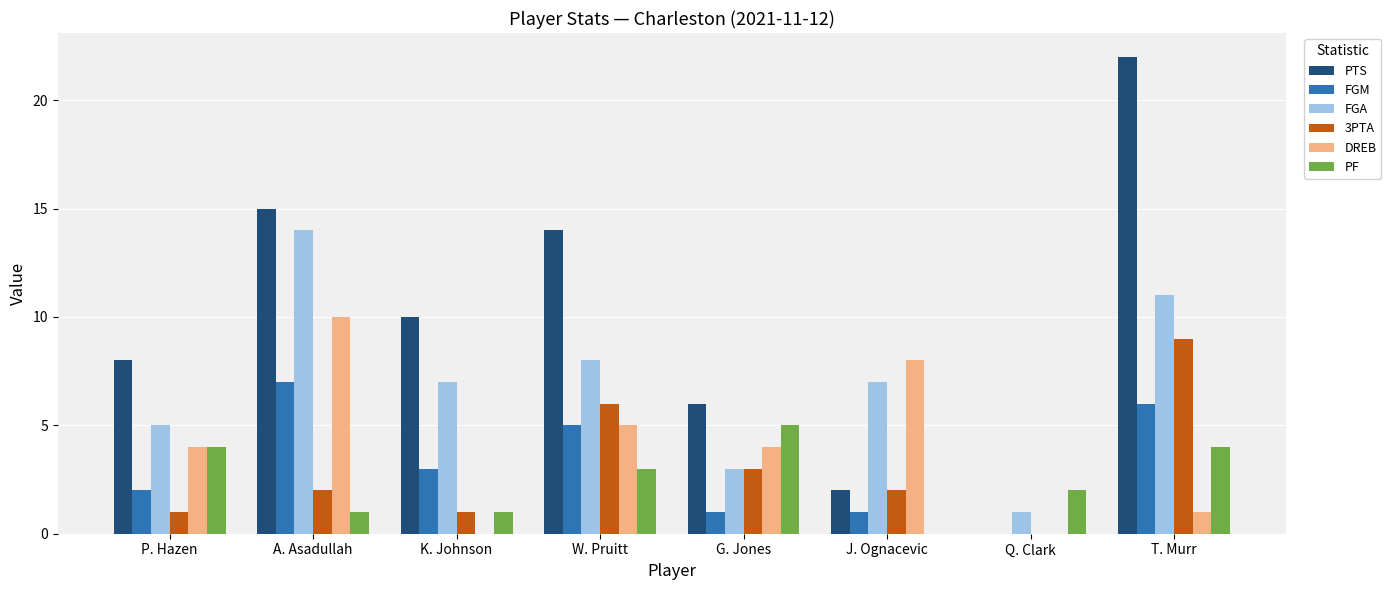

Reading left to right, list all the values displayed in this chart.

PTS: 8	15	10	14	6	2	0	22
FGM: 2	7	3	5	1	1	0	6
FGA: 5	14	7	8	3	7	1	11
3PTA: 1	2	1	6	3	2	0	9
DREB: 4	10	0	5	4	8	0	1
PF: 4	1	1	3	5	0	2	4